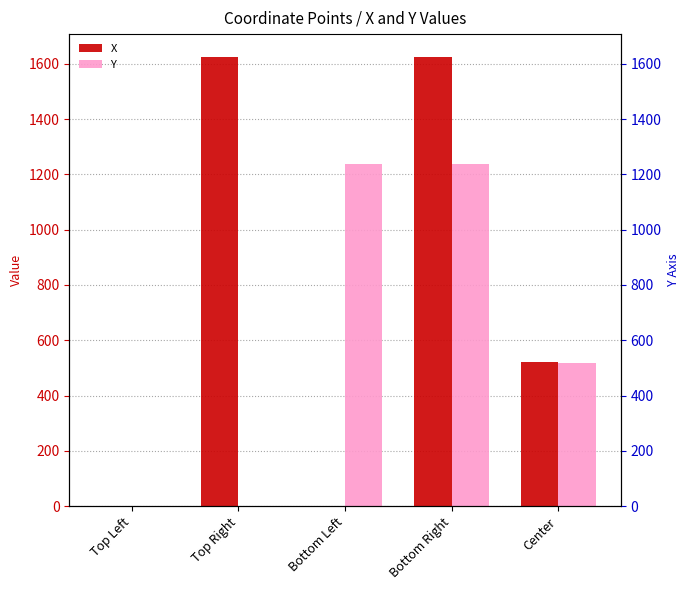

How many distinct data groups are displayed?

2